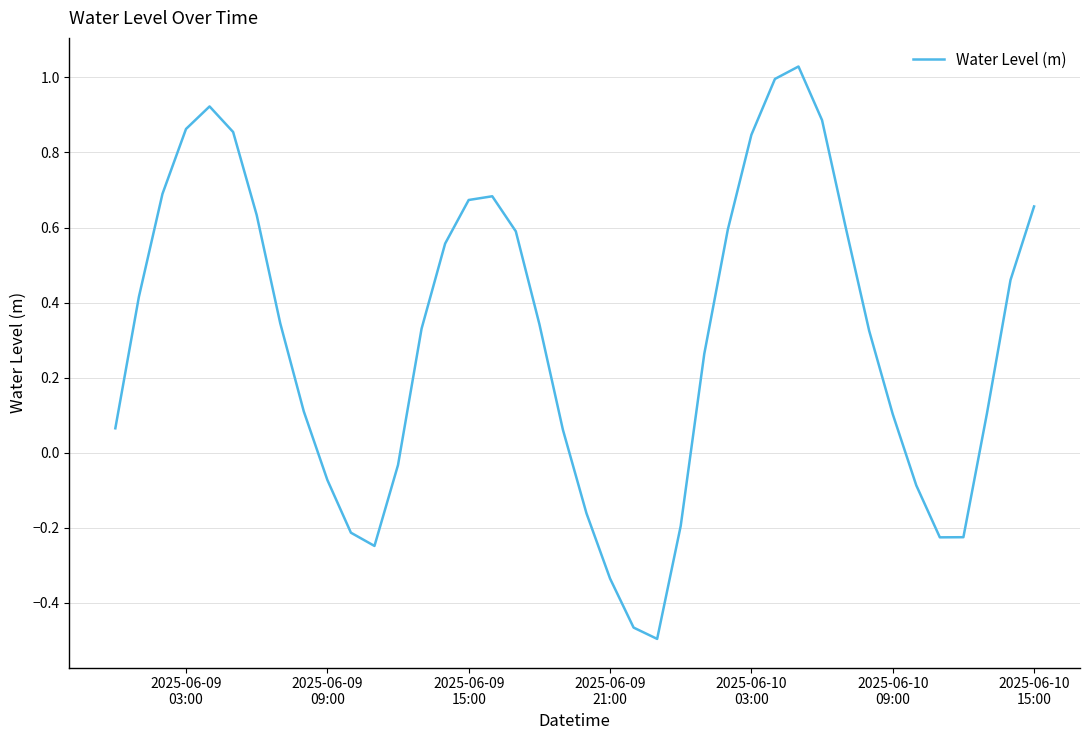

What is the sum of all values?

12.2